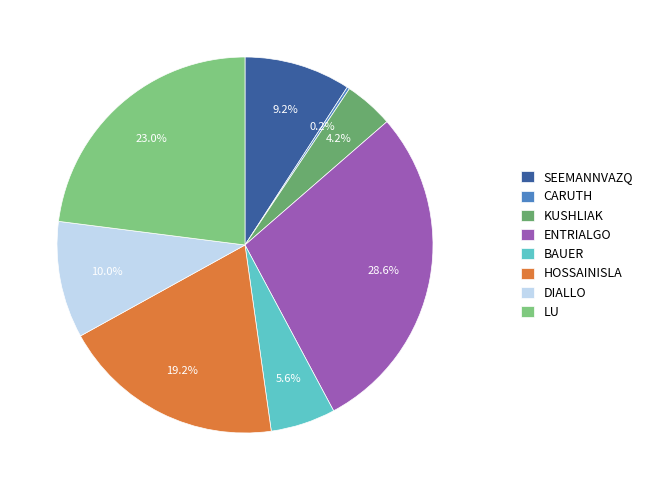

What percentage is NOT represented by SEEMANNVAZQ?

90.8%